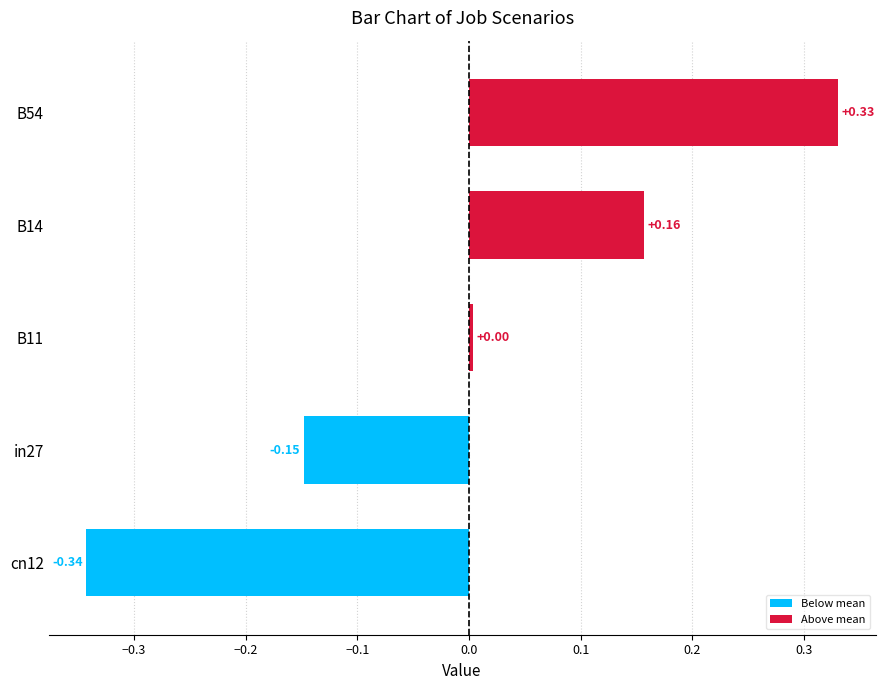

How many data points are above 0?

3